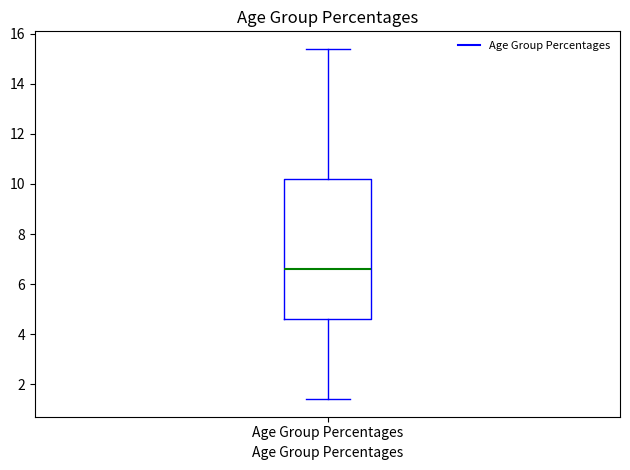

Transcribe this box plot: give where the median line is, the range the box spans, and where the two whiskers end, as read against the y-axis. The values are not printed on the chart, so give them approximately, as read against the axis.

median 6.6, box 4.6 to 10.2, whiskers 1.4 to 15.4